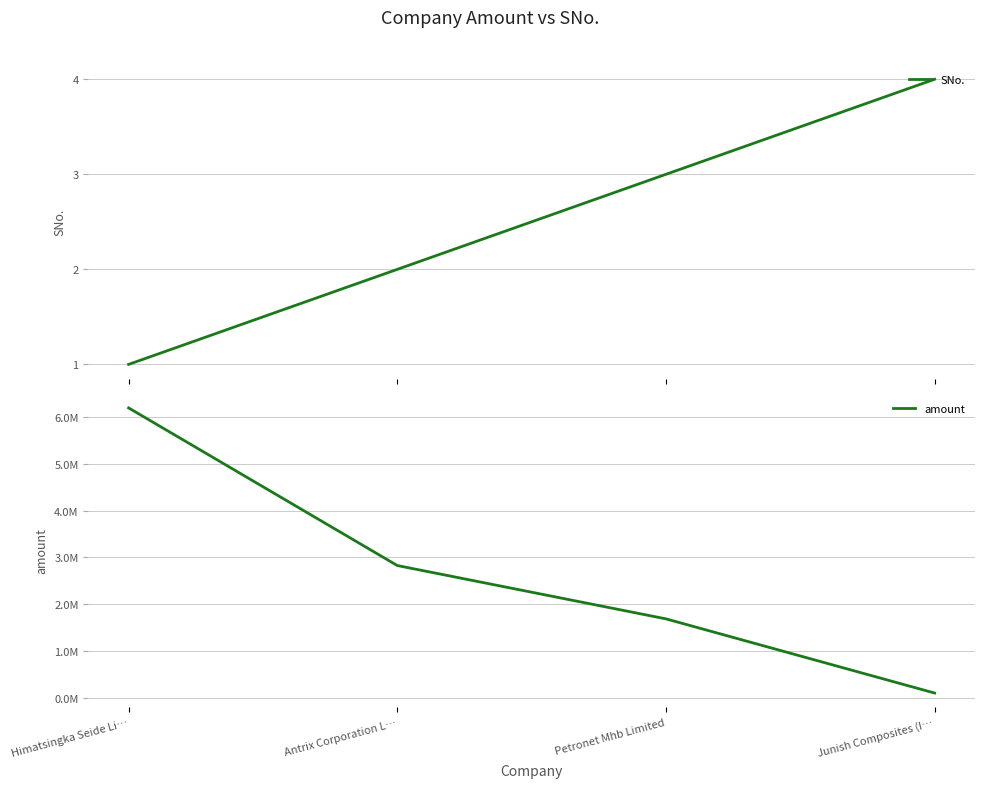

What is the spread (max minus min) of values at Petronet Mhb Limited?

1686997